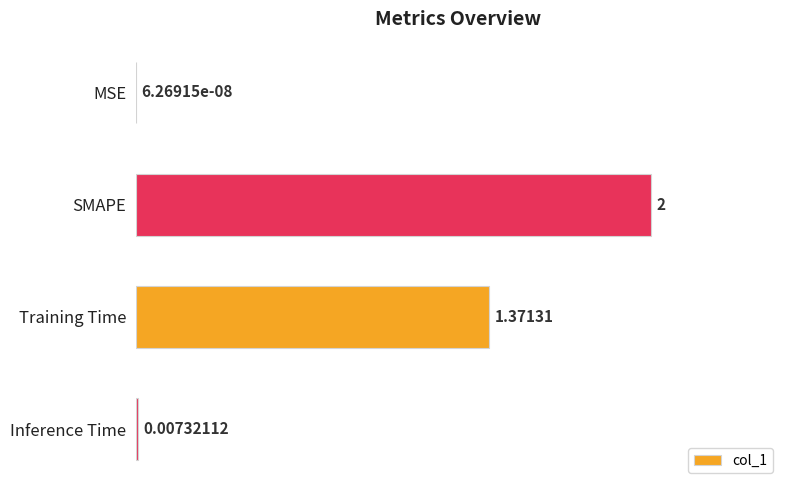

Count the number of values greater than 1.

2